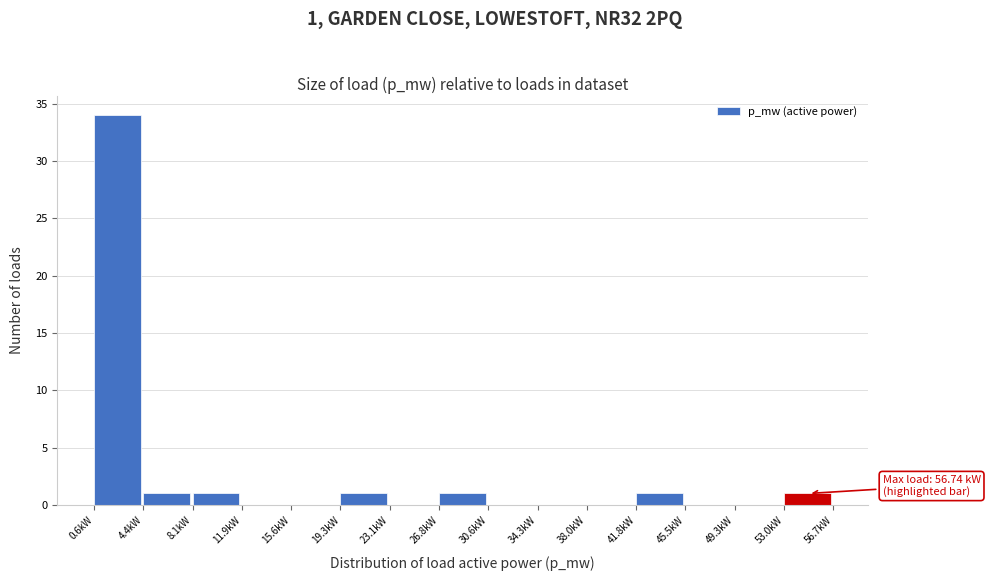

Over which range of the x-axis is the bar tallest?

0.5 to 4.5